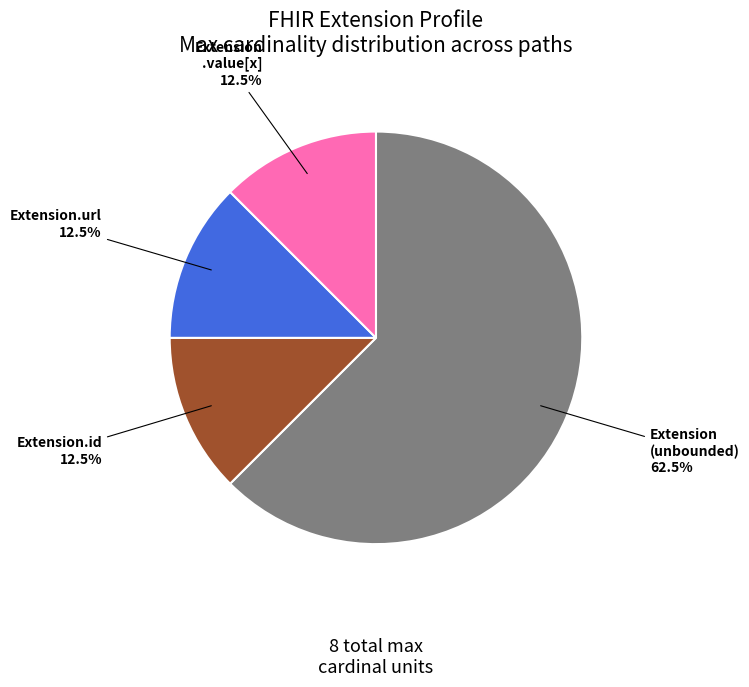

Is there a majority slice in this chart?

Yes